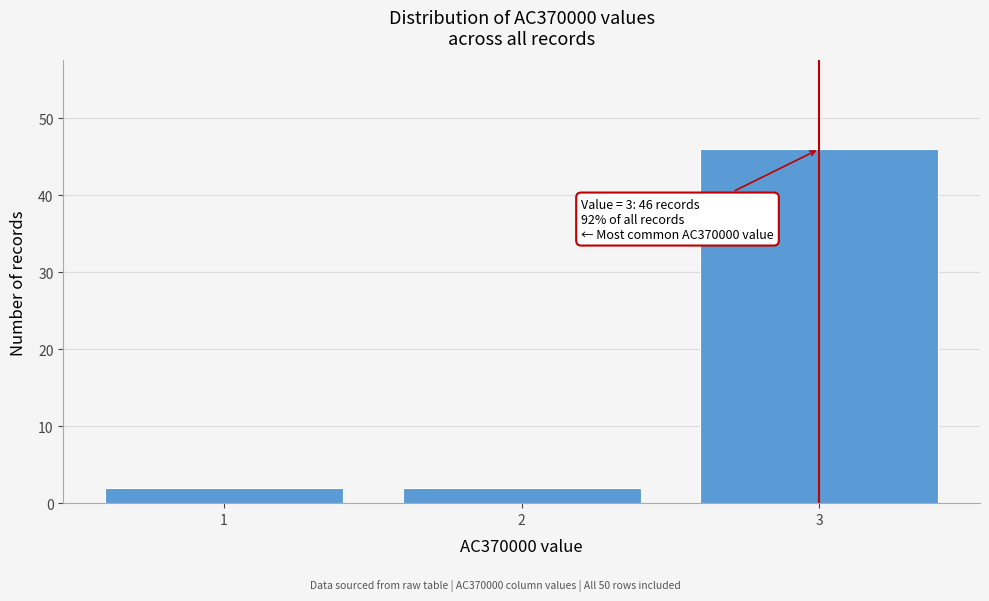

Reading left to right, list all the values displayed in this chart.

2	2	46